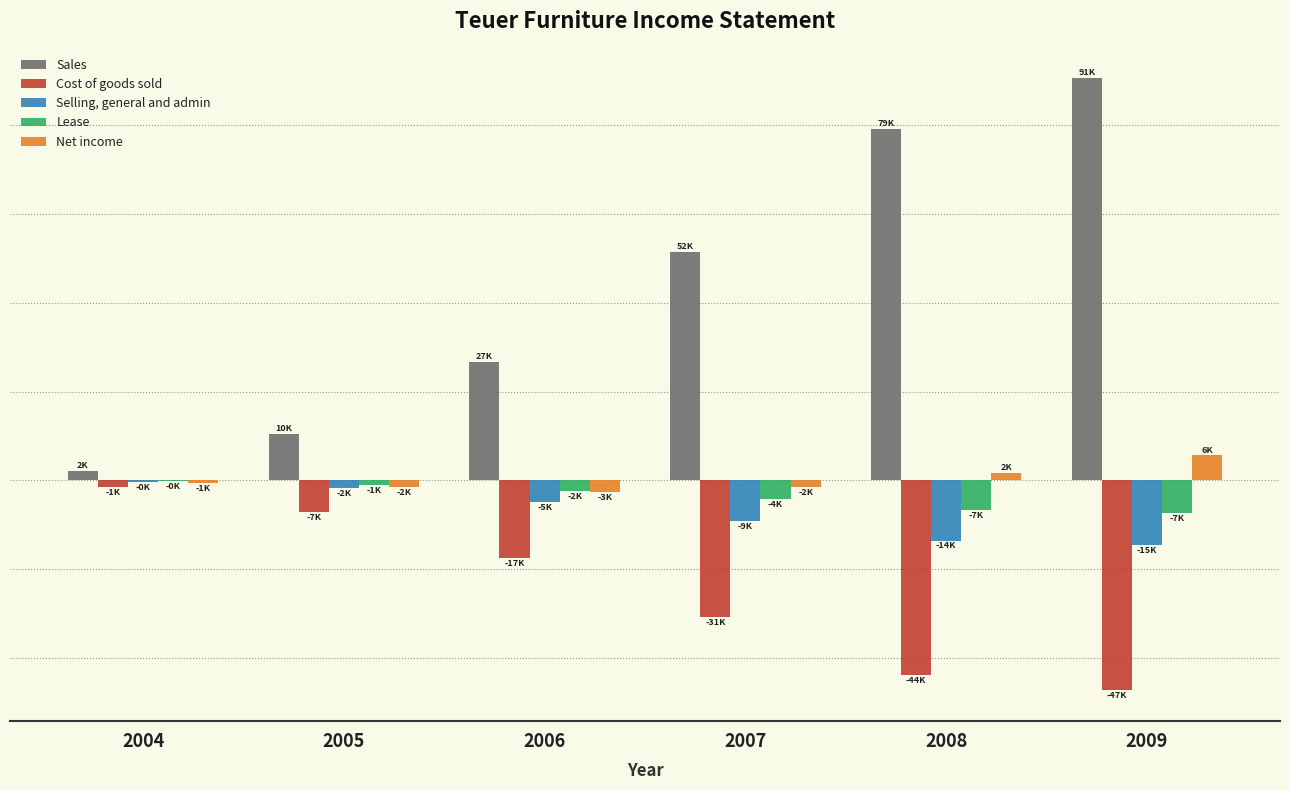

At which label is Net income closest to 1466?

2008